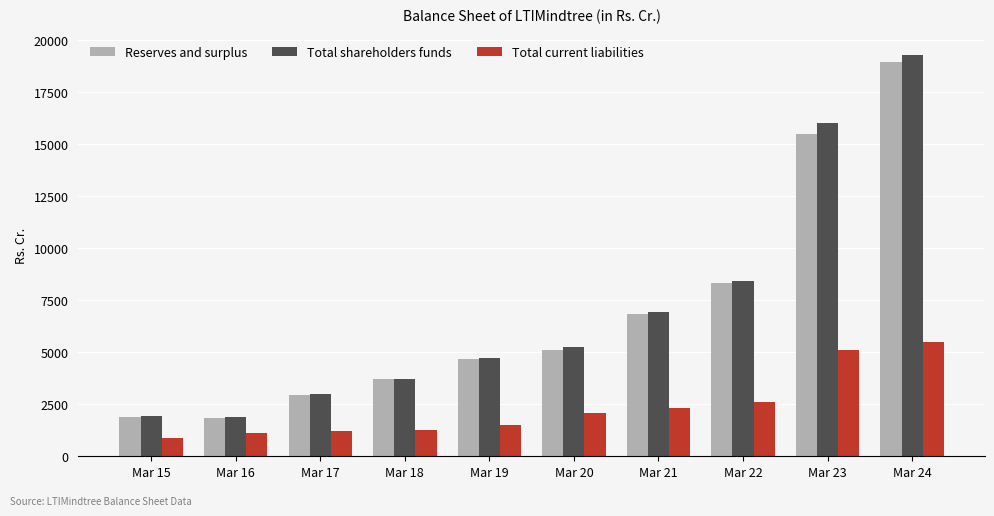

What are all the series names shown in the legend?

Reserves and surplus, Total shareholders funds, Total current liabilities